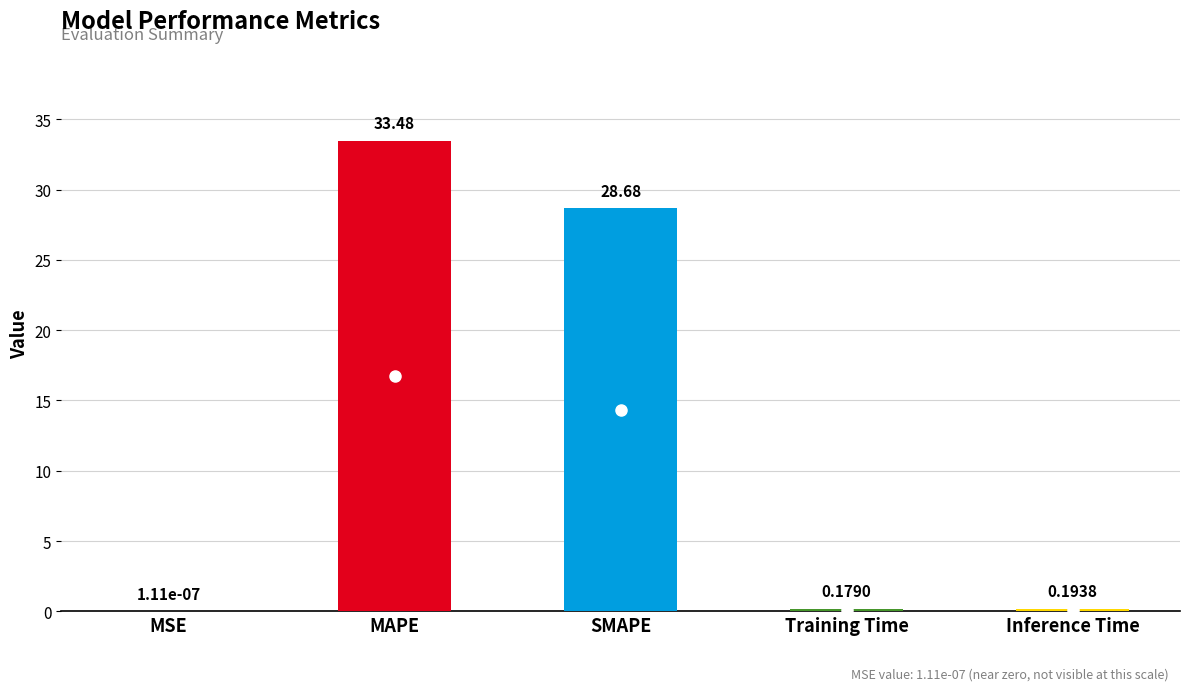

Which category has the highest value across all series?

MAPE